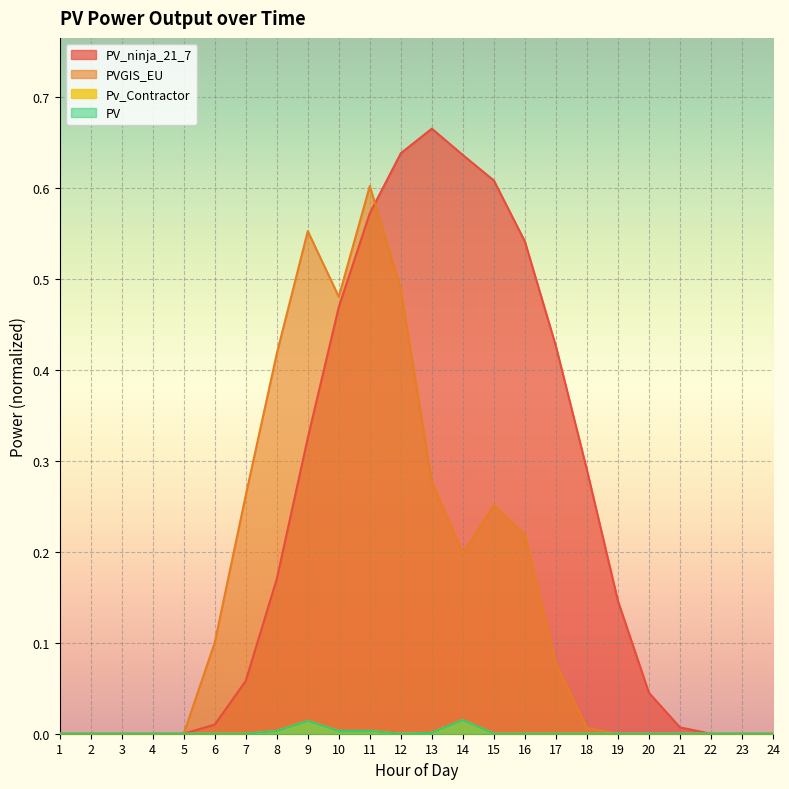

Which label corresponds to the smallest value in the chart?

1